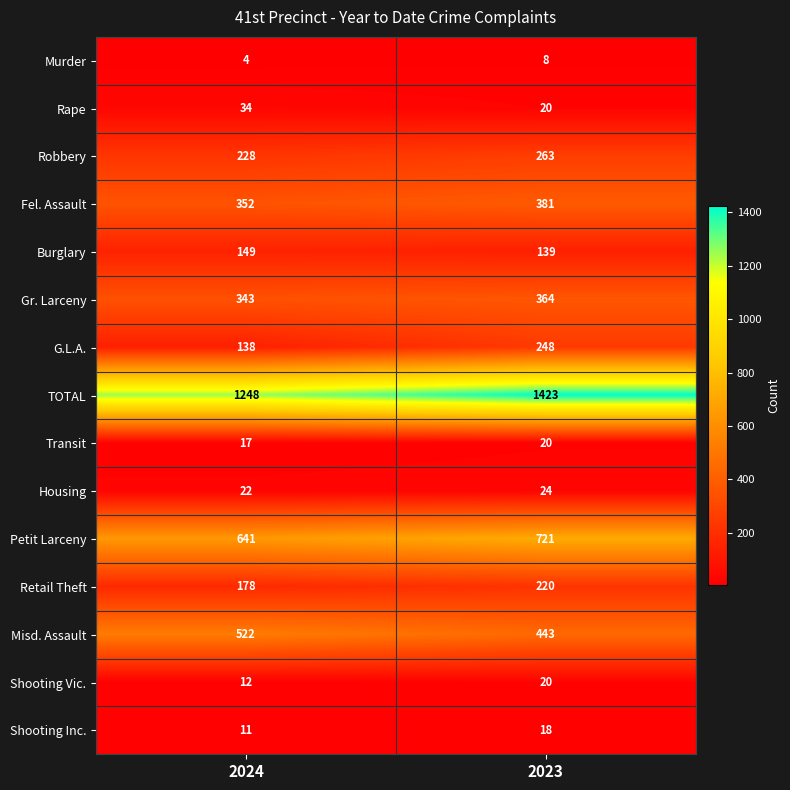

Where is Gr. Larceny nearest to the value 353?

2024